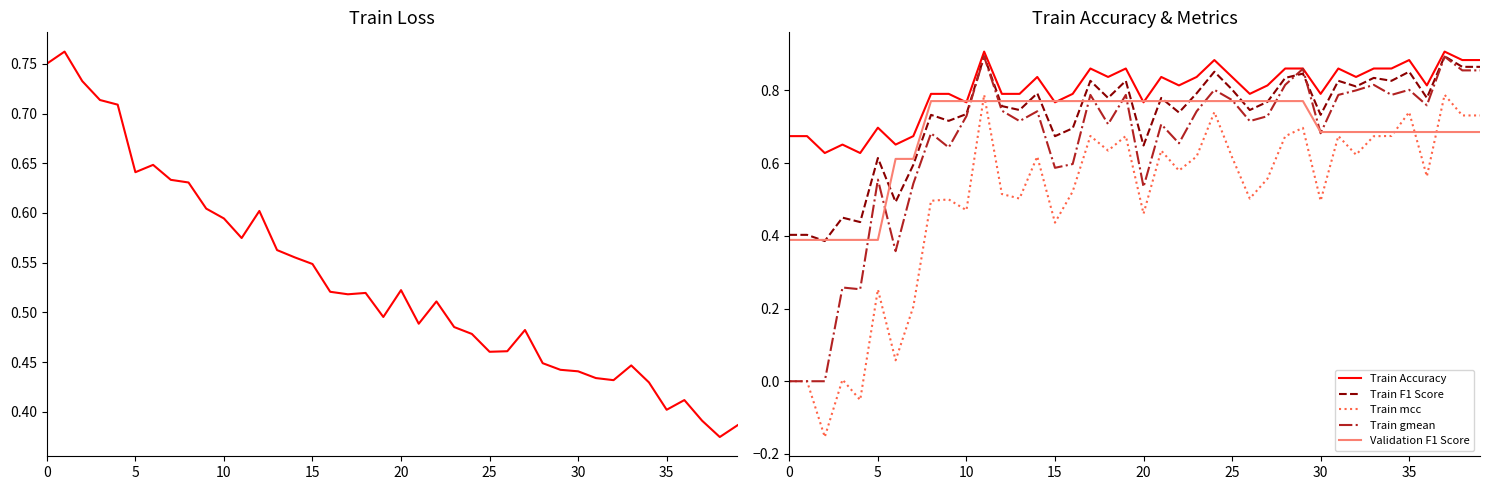

Count the Train Accuracy values in the range 0 to 1.

40